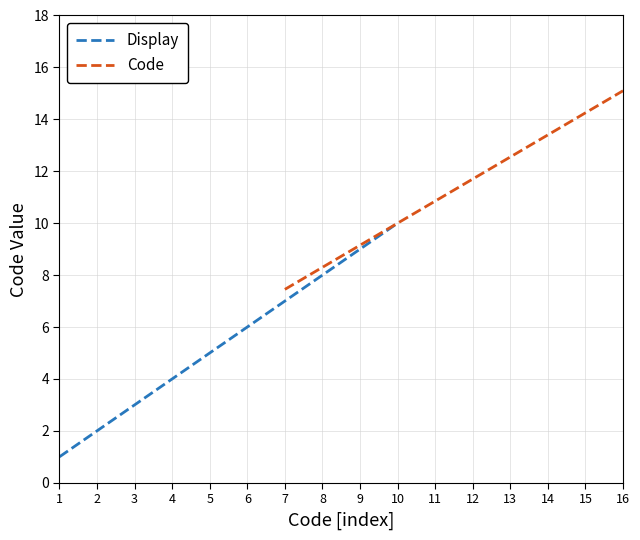

What is the highest value of the Display series?

10